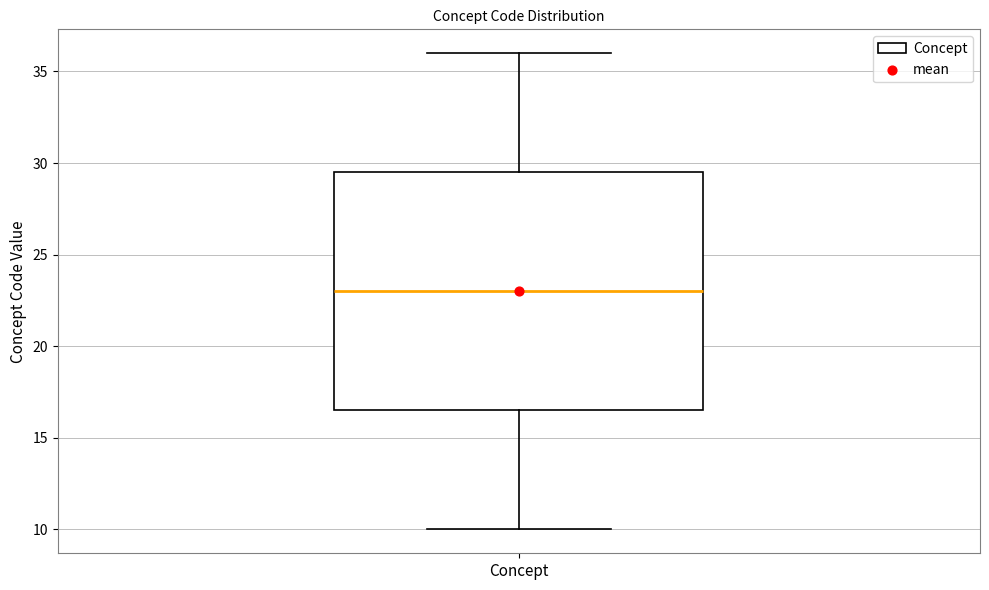

Read this box plot against the y-axis: the position of the median line, the range covered by the box, and the ends of both whiskers. The values are not printed on the chart, so give them approximately, as read against the axis.

median 23.0, box 16.5 to 29.5, whiskers 10.0 to 36.0